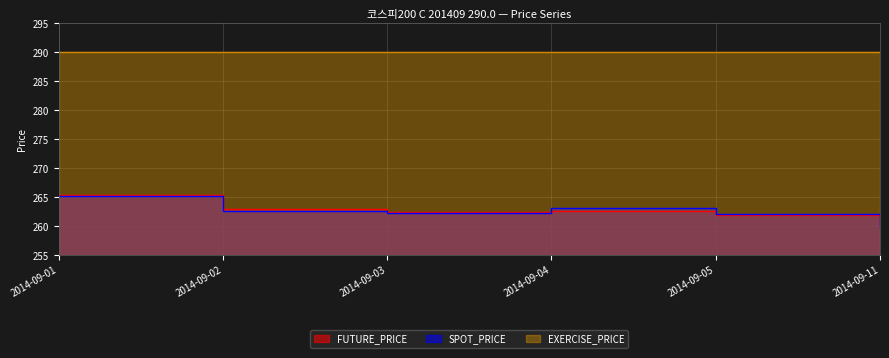

Which series has the widest spread of values?

SPOT_PRICE